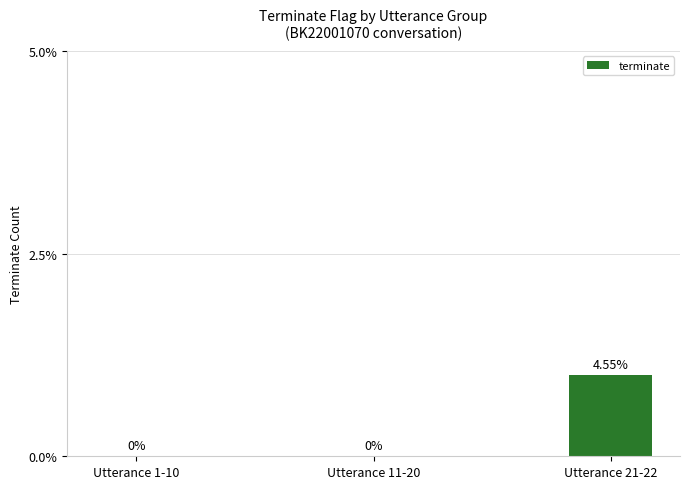

How many data points does each series have?

3